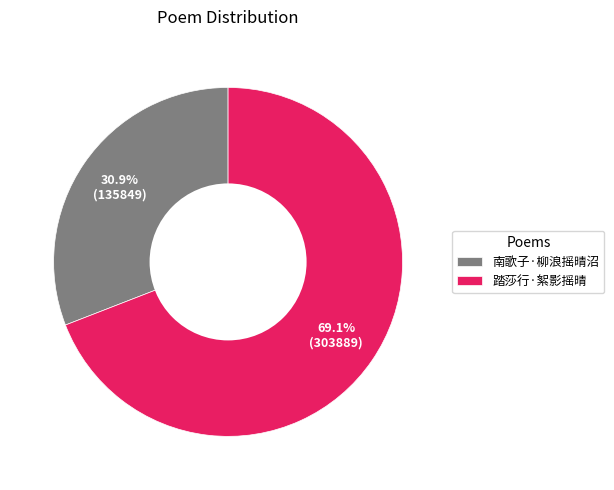

Which has a higher value, 踏莎行·絮影摇晴 or 南歌子·柳浪摇晴沼?

踏莎行·絮影摇晴